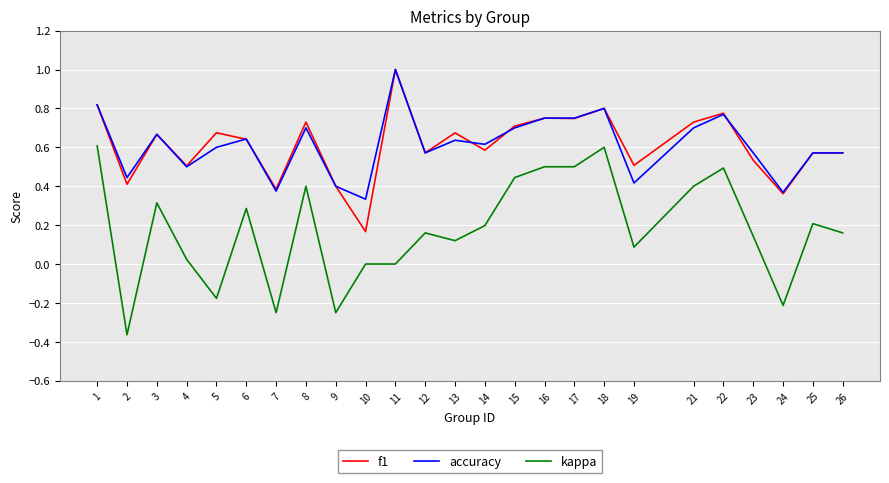

Rank the series at 14 from lowest to highest value.

kappa, f1, accuracy